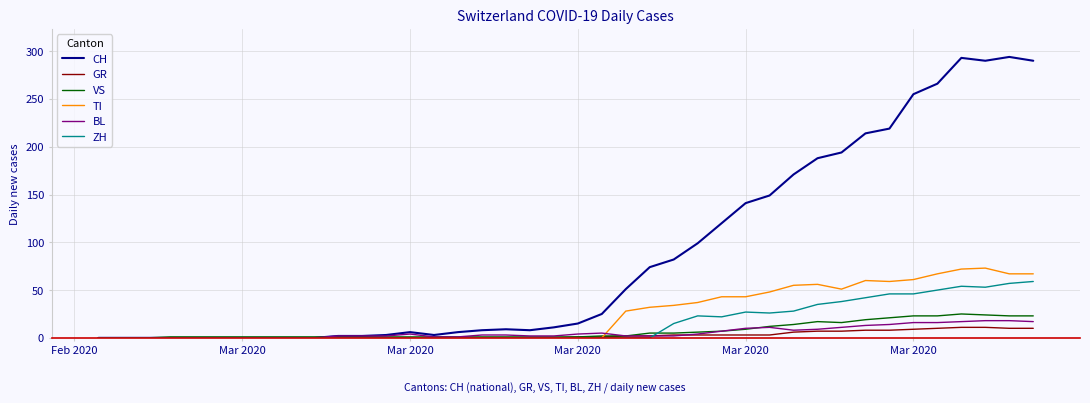

Which series has the largest total across all categories?

CH